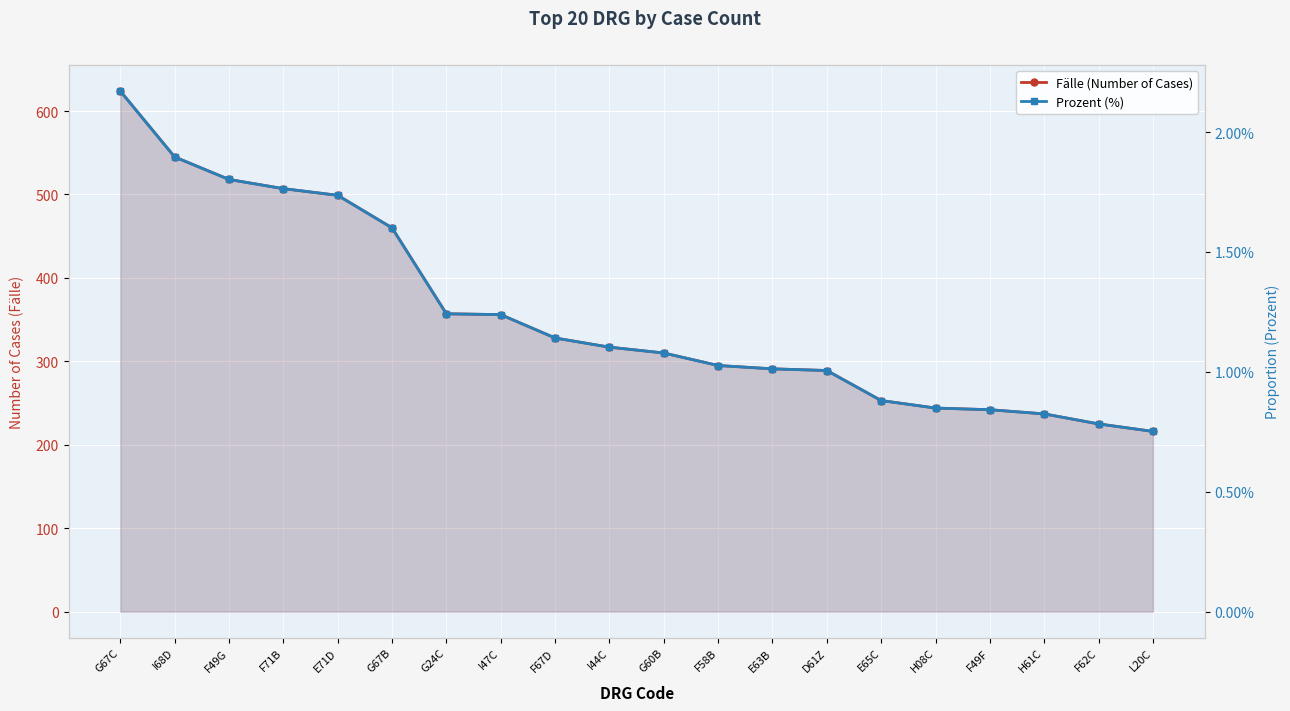

What is the label of the 3rd point from the right?

H61C